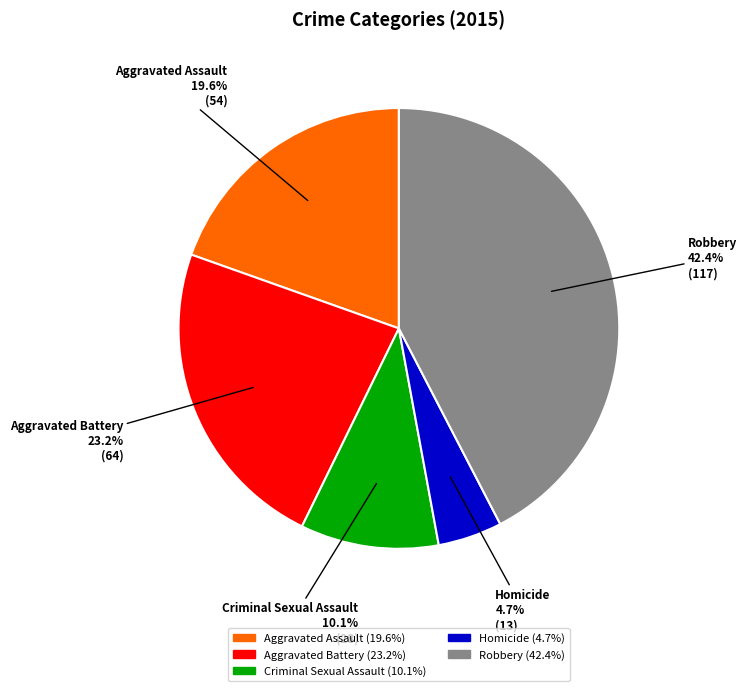

Is it true that Homicide is 5% of the pie?

True